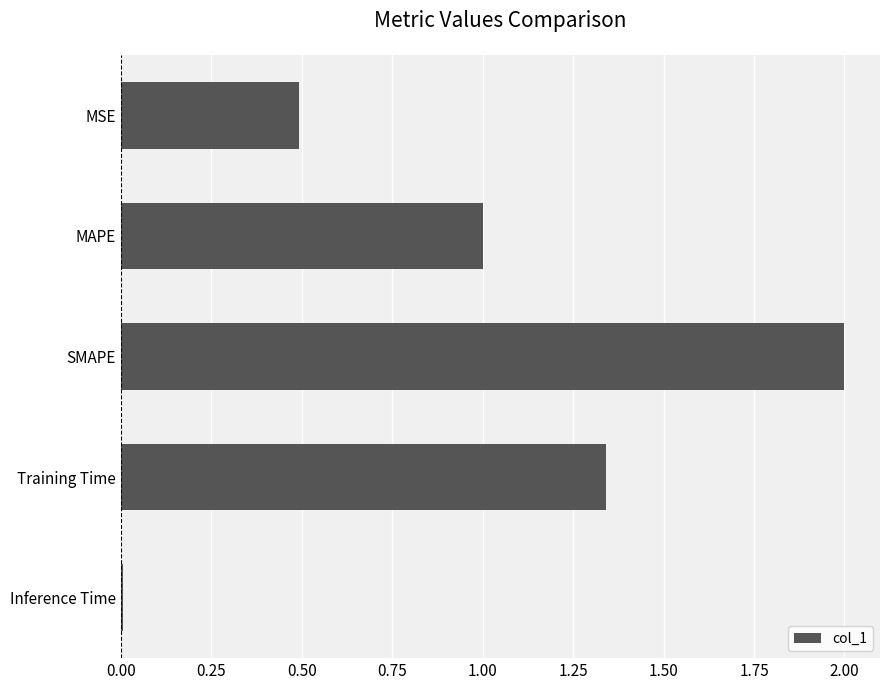

What is the average value?

1.0